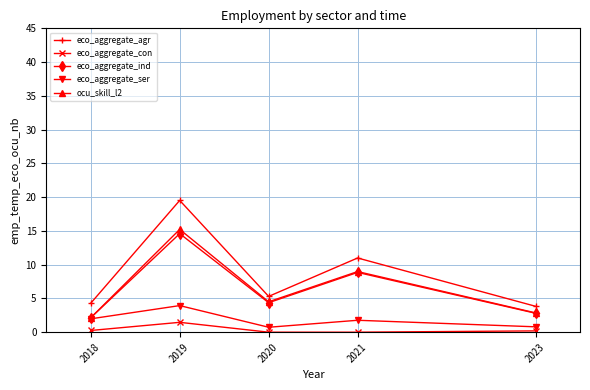

Which series has the largest range (max minus min)?

eco_aggregate_agr